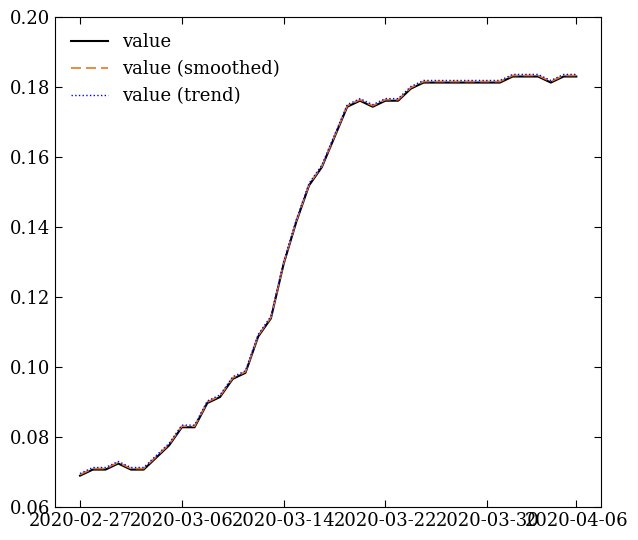

True or false: value (trend) has a value of 0.2 at 2020-03-14.

False